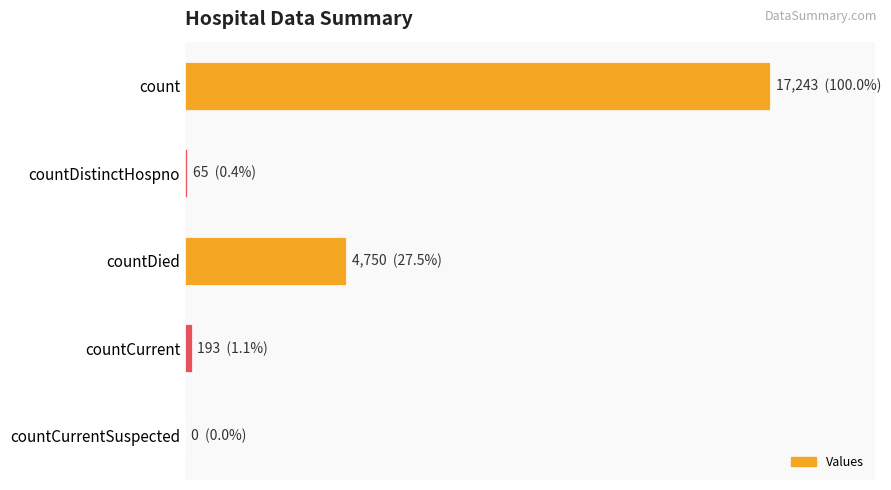

At which label is the value closest to 8621?

countDied